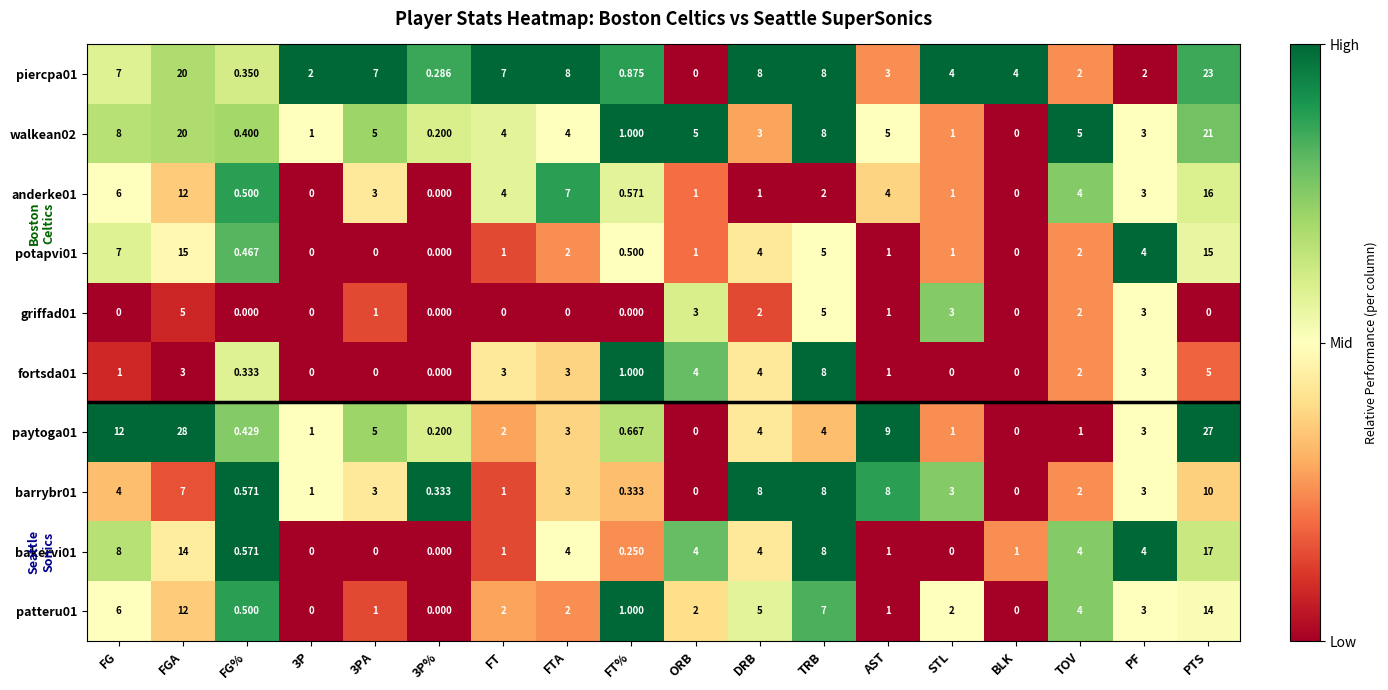

Which label corresponds to the largest value in the chart?

FGA